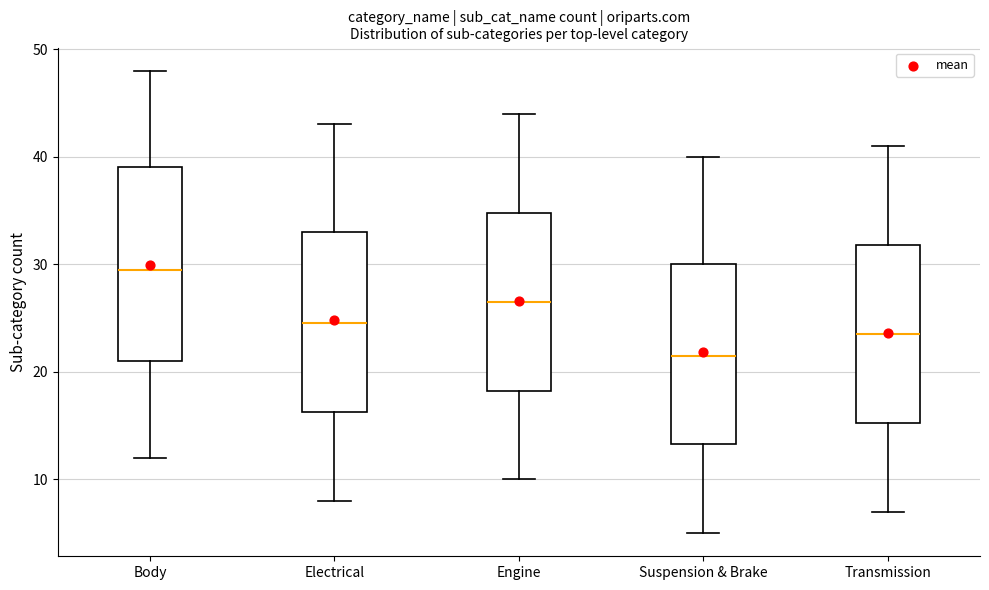

Reading left to right, read every box against the y-axis: the position of its median line, the range the box covers, and the ends of its whiskers. The values are not printed on the chart, so give them approximately, as read against the axis.

Body: median 30, box 21 to 39, whiskers 12 to 48
Electrical: median 25, box 16 to 33, whiskers 8 to 43
Engine: median 27, box 18 to 35, whiskers 10 to 44
Suspension & Brake: median 22, box 13 to 30, whiskers 5 to 40
Transmission: median 24, box 15 to 32, whiskers 7 to 41